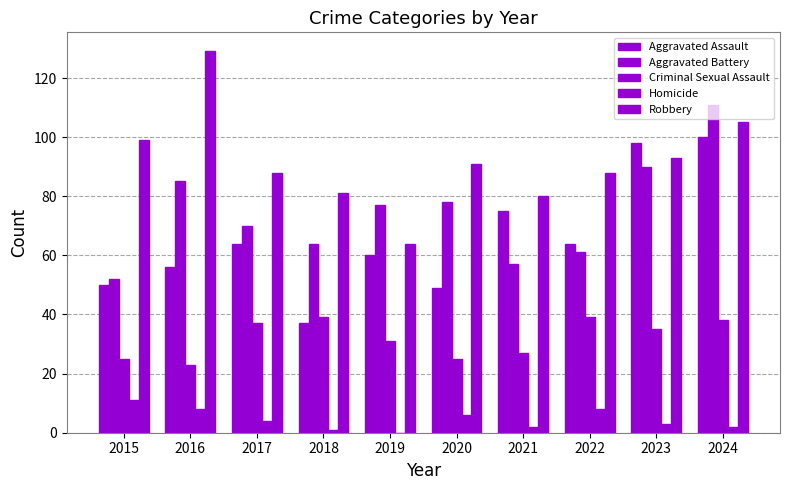

Reading left to right, transcribe all the data shown in this chart.

Aggravated Assault: 2015=50	2016=56	2017=64	2018=37	2019=60	2020=49	2021=75	2022=64	2023=98	2024=100
Aggravated Battery: 2015=52	2016=85	2017=70	2018=64	2019=77	2020=78	2021=57	2022=61	2023=90	2024=111
Criminal Sexual Assault: 2015=25	2016=23	2017=37	2018=39	2019=31	2020=25	2021=27	2022=39	2023=35	2024=38
Homicide: 2015=11	2016=8	2017=4	2018=1	2019=0	2020=6	2021=2	2022=8	2023=3	2024=2
Robbery: 2015=99	2016=129	2017=88	2018=81	2019=64	2020=91	2021=80	2022=88	2023=93	2024=105